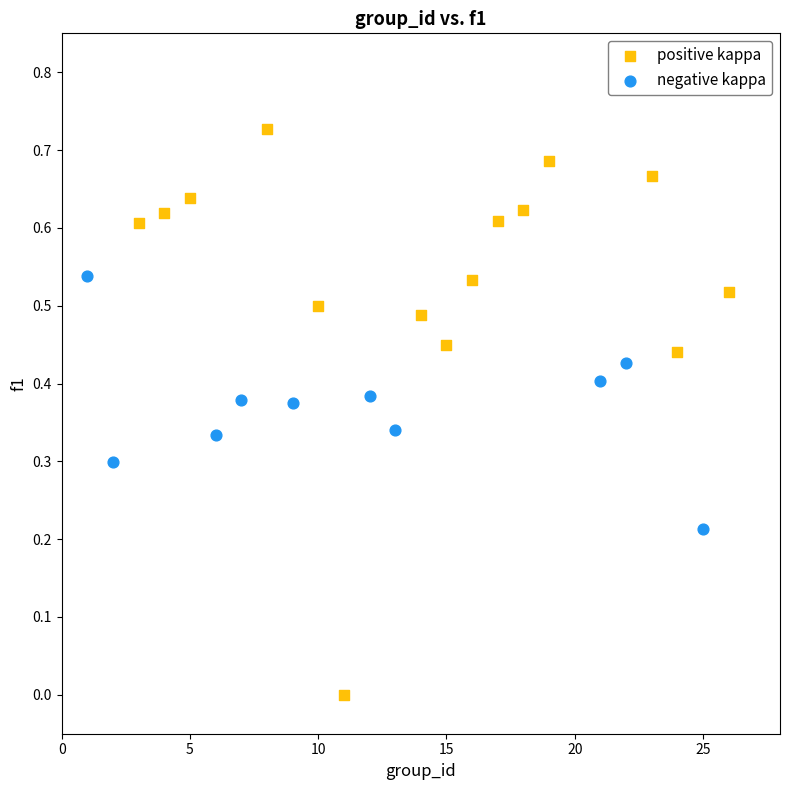

Which series contains the lowest Y value?

positive kappa